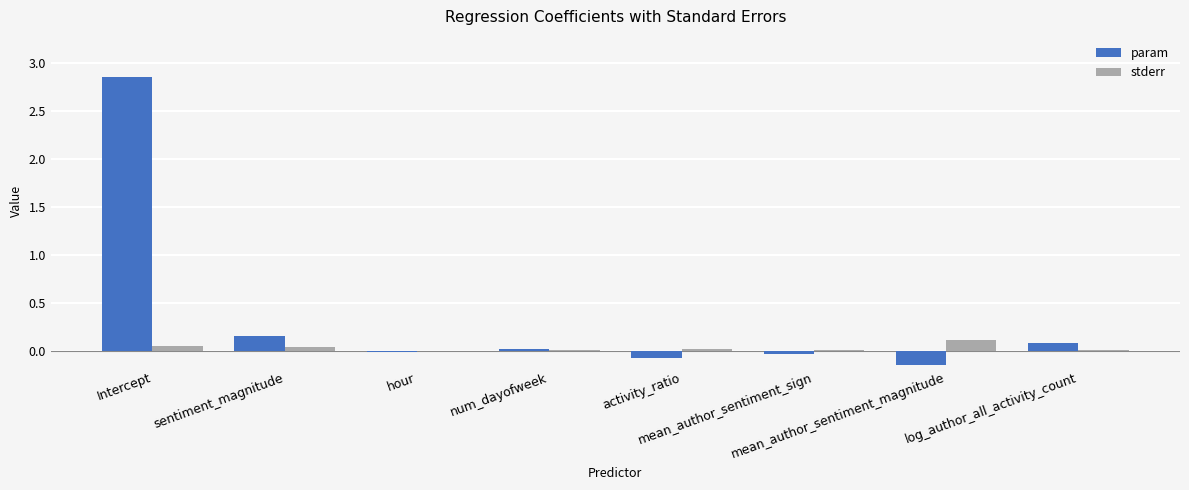

What is the sum of all param values?

2.8